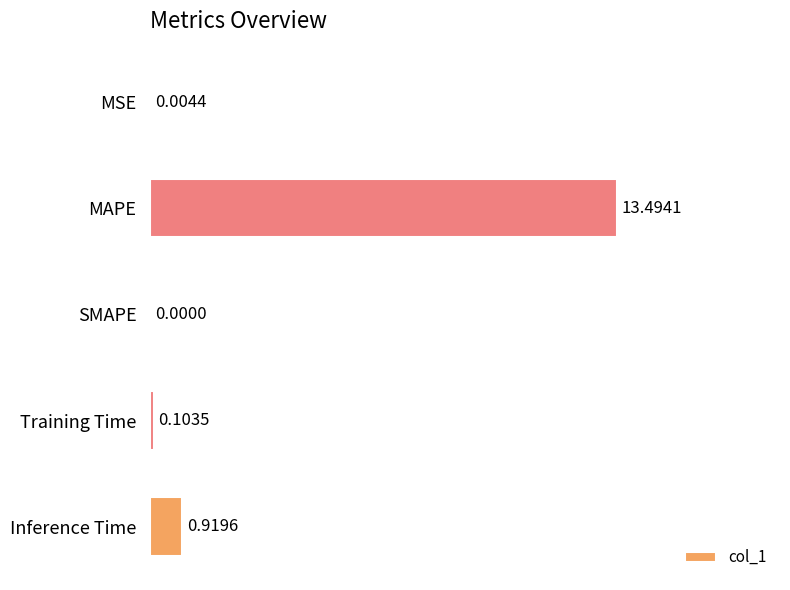

What is the average value?

2.9